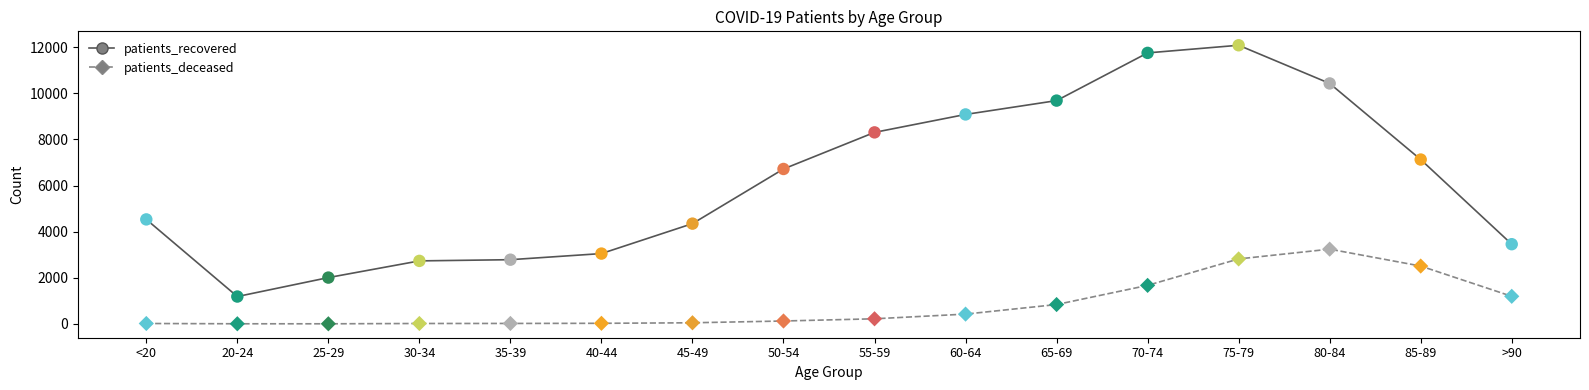

Which series has the largest total across all categories?

patients_recovered